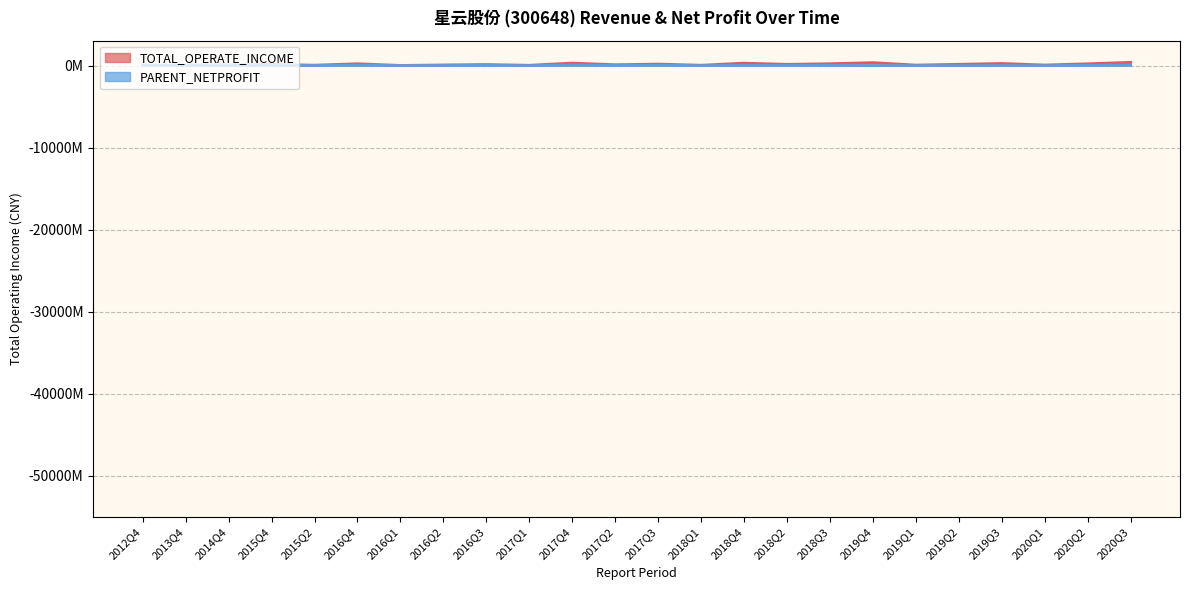

True or false: PARENT_NETPROFIT has more than 2 points higher than both neighbors.

True